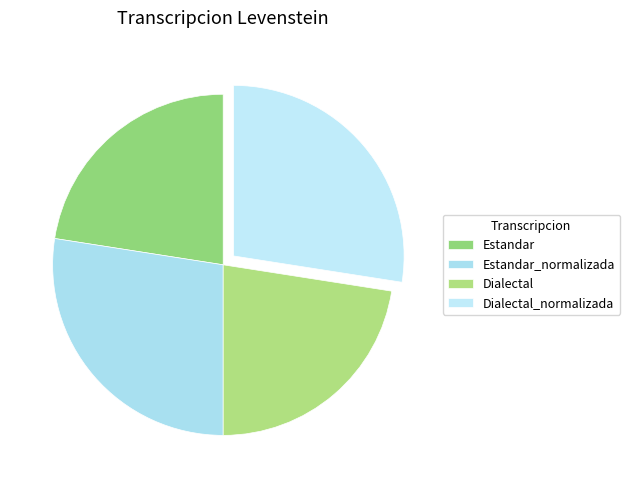

Combined, what portion of the pie is Dialectal and Estandar?

45.1%